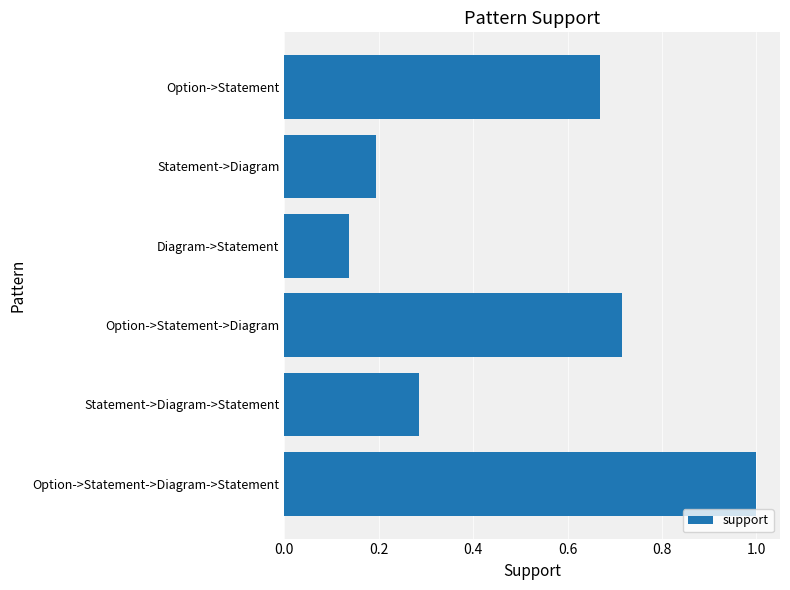

Which has a higher value, Diagram->Statement or Option->Statement->Diagram?

Option->Statement->Diagram